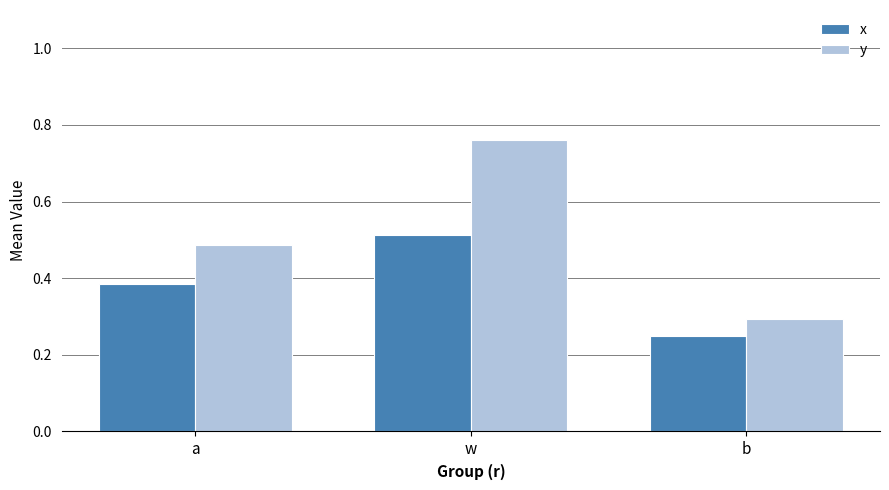

At how many categories does at least one series exceed 0?

3